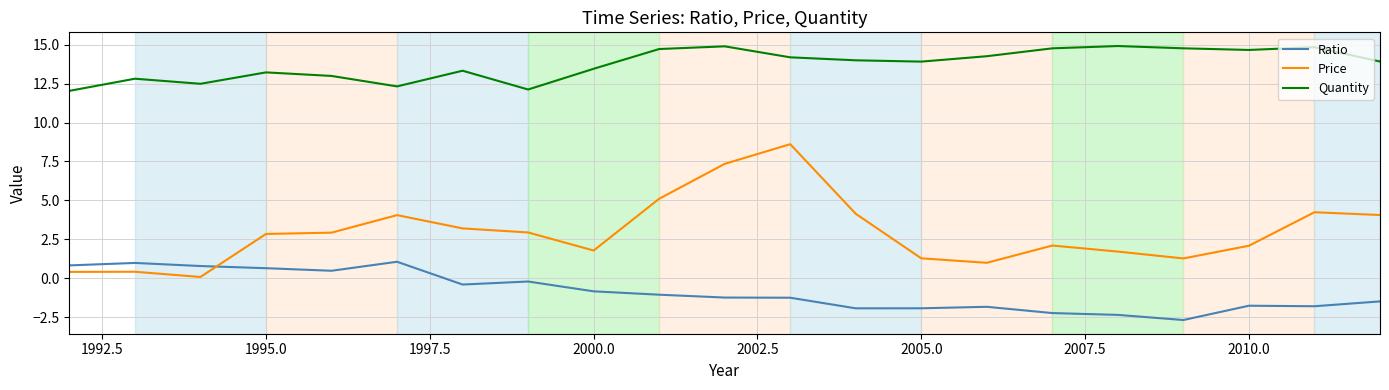

Which series has the largest total across all categories?

Quantity